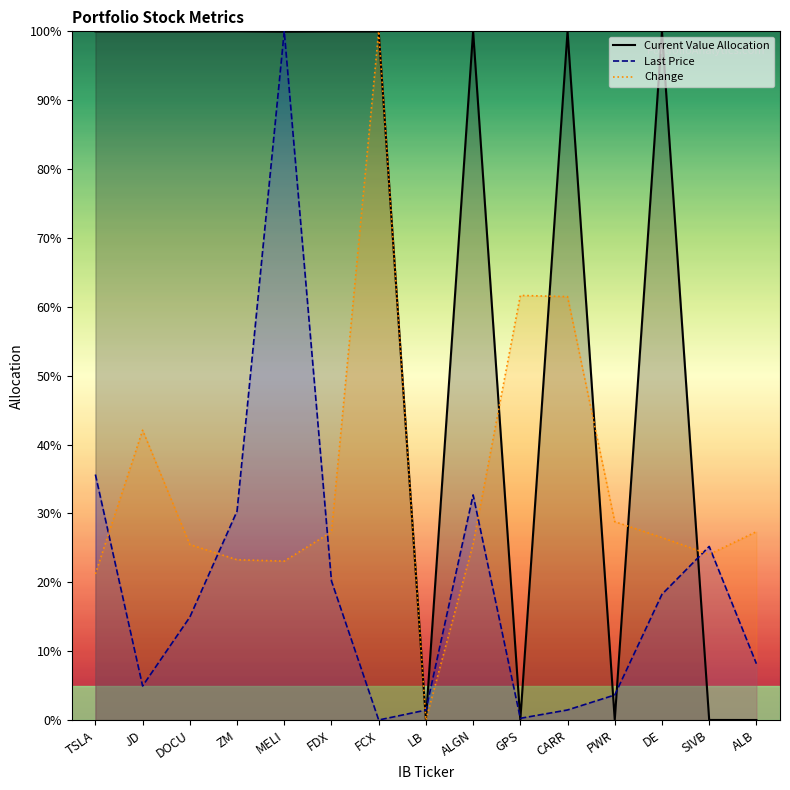

Count the number of data series in this chart.

3